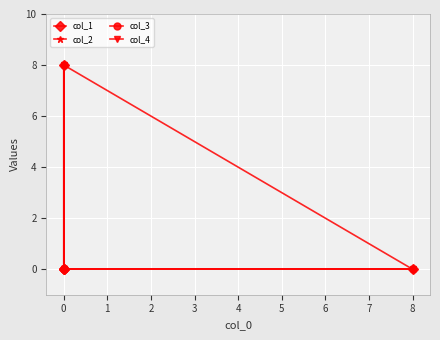

The col_3 series shows 0 at 0. True or false?

True